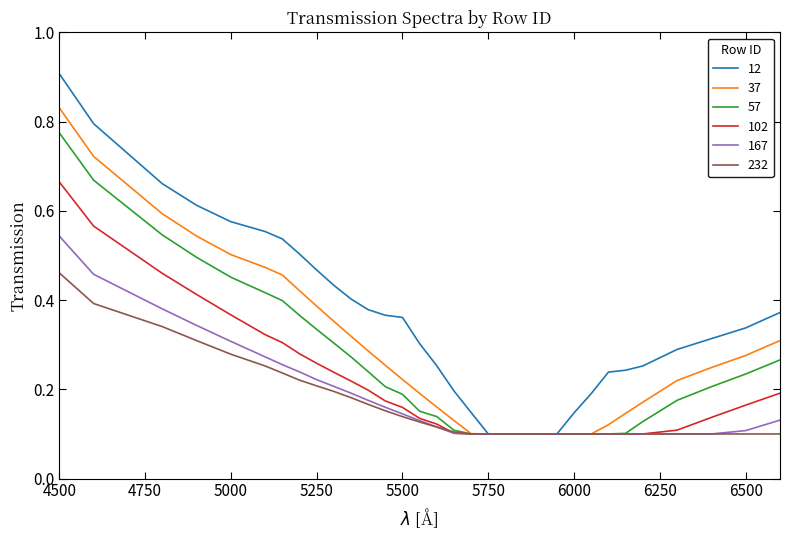

At how many categories does at least one series exceed 0?

32